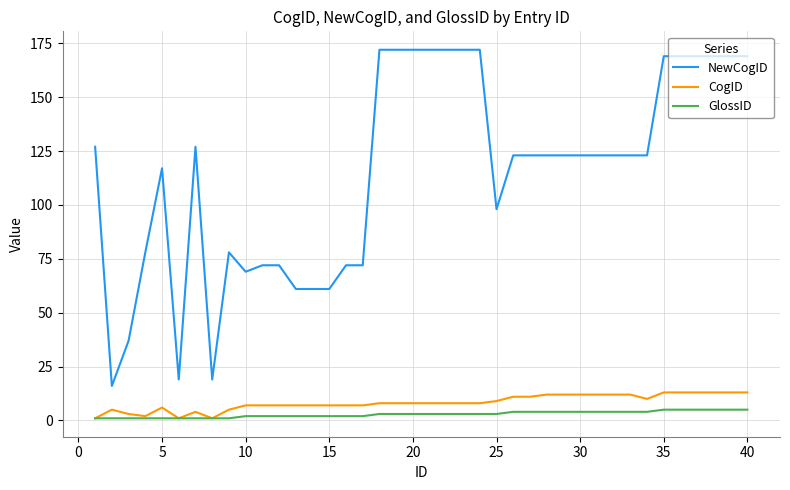

True or false: NewCogID and GlossID cross at least once.

False